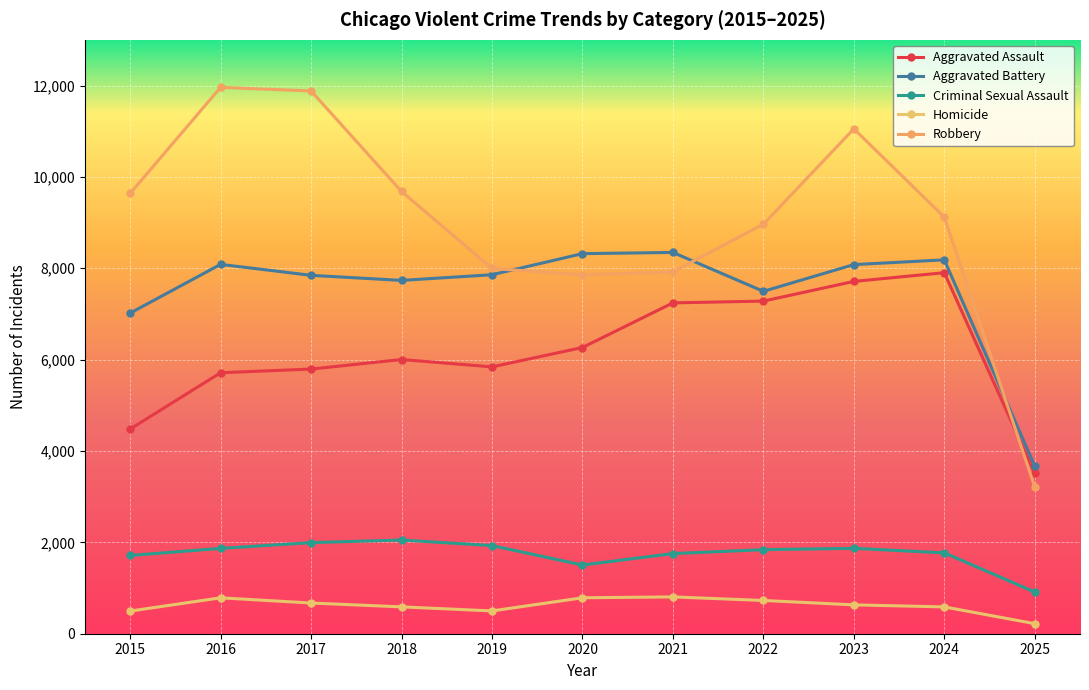

Which series has the largest total across all categories?

Robbery